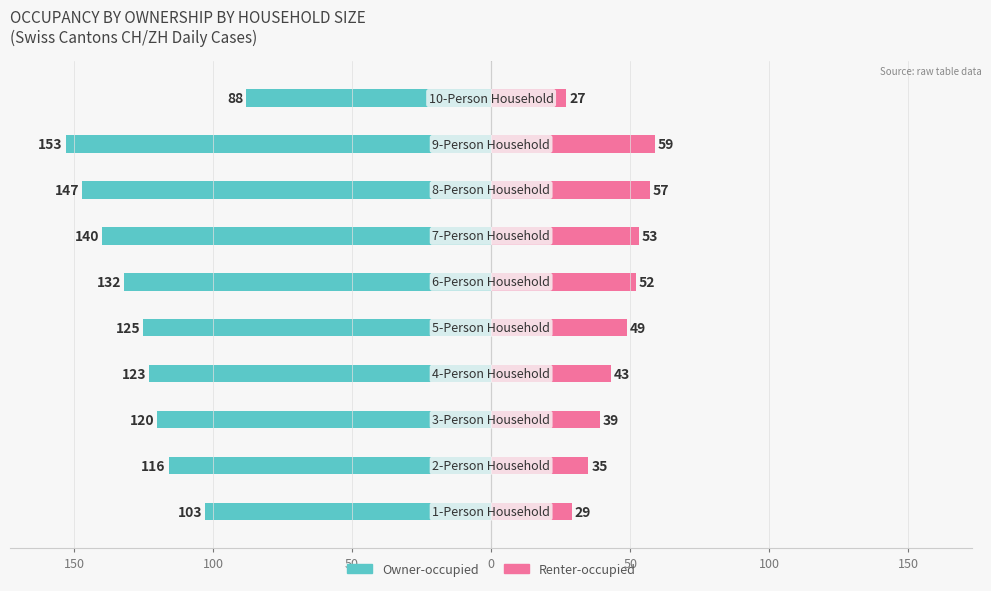

At how many categories does at least one series exceed 14?

10